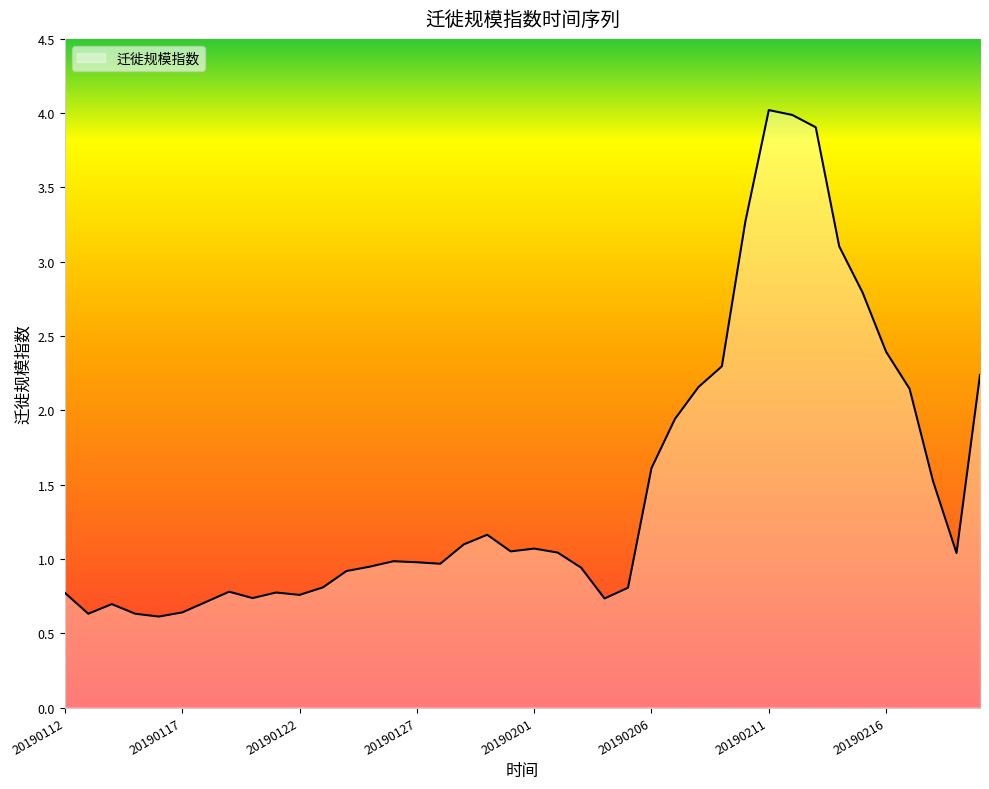

True or false: there are more than 1 points higher than both neighbors.

True